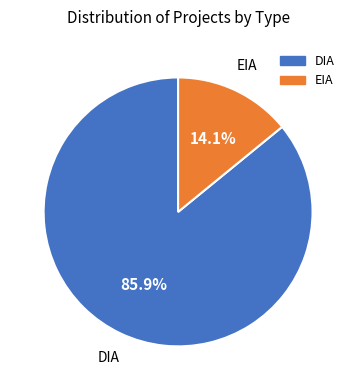

Is there any slice that represents more than half of the pie?

Yes